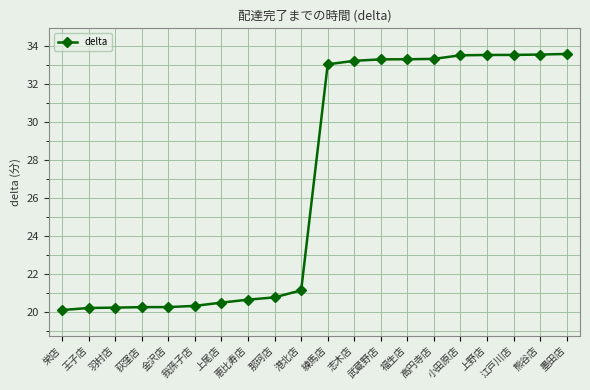

What is the difference between the maximum and minimum values?

13.5